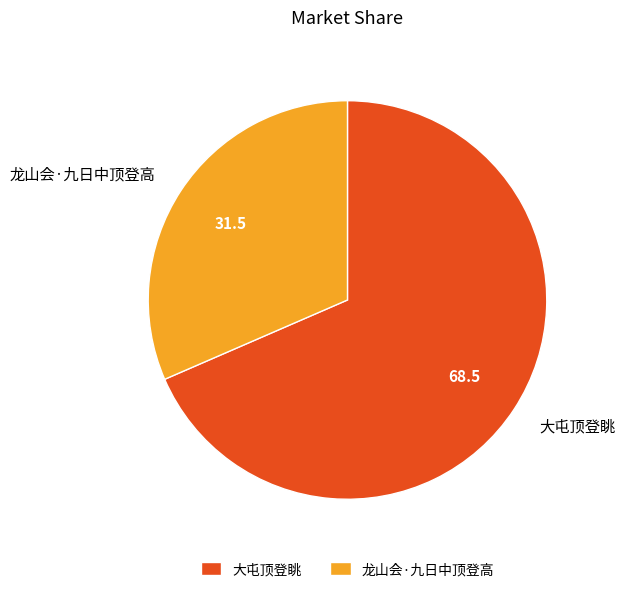

Is the sum of 大屯顶登眺 and 龙山会·九日中顶登高 greater than half?

Yes